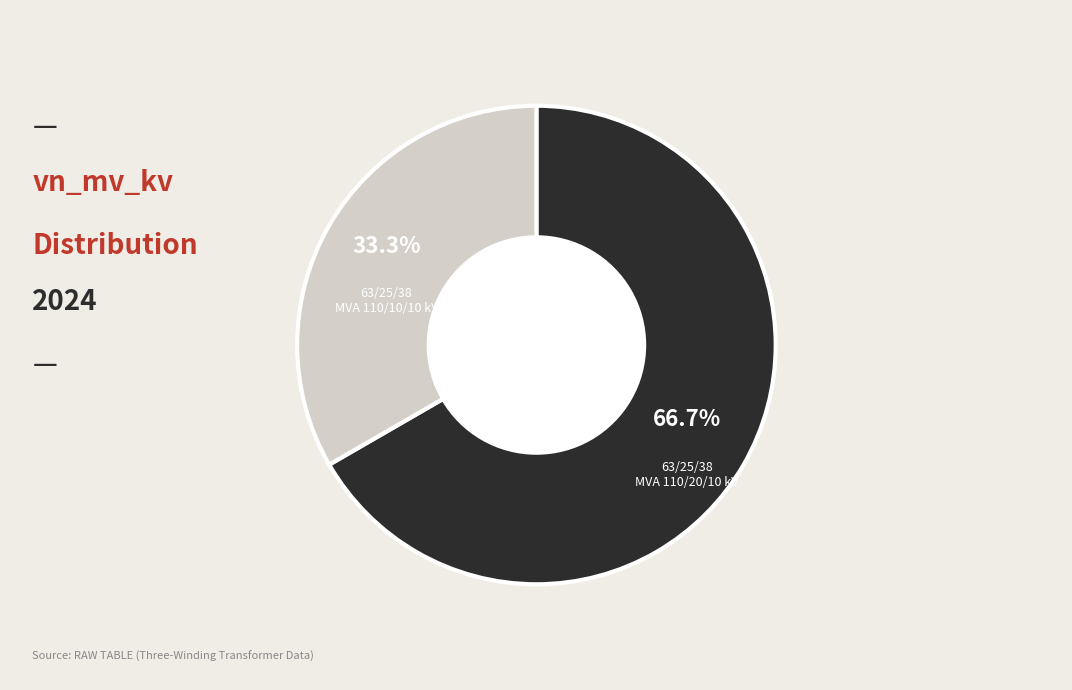

Does any single category account for the majority?

Yes